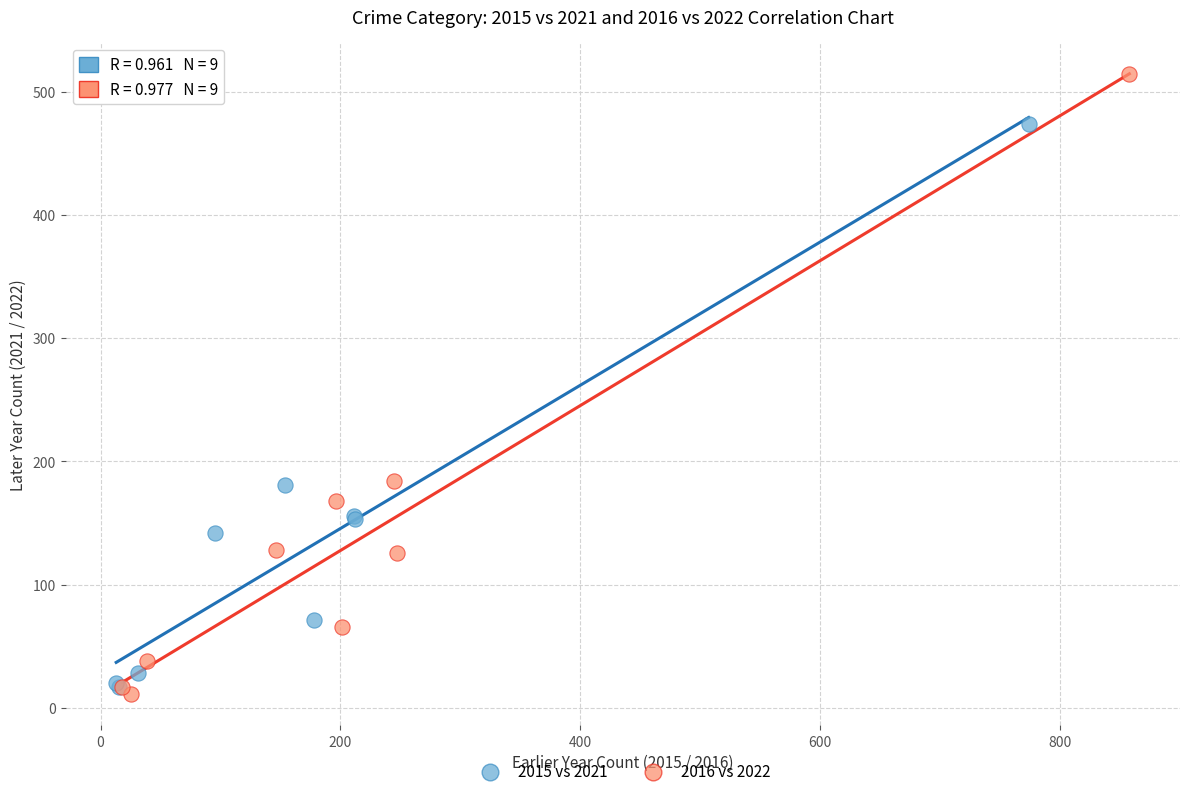

Which series contains the highest Y value?

2016 vs 2022